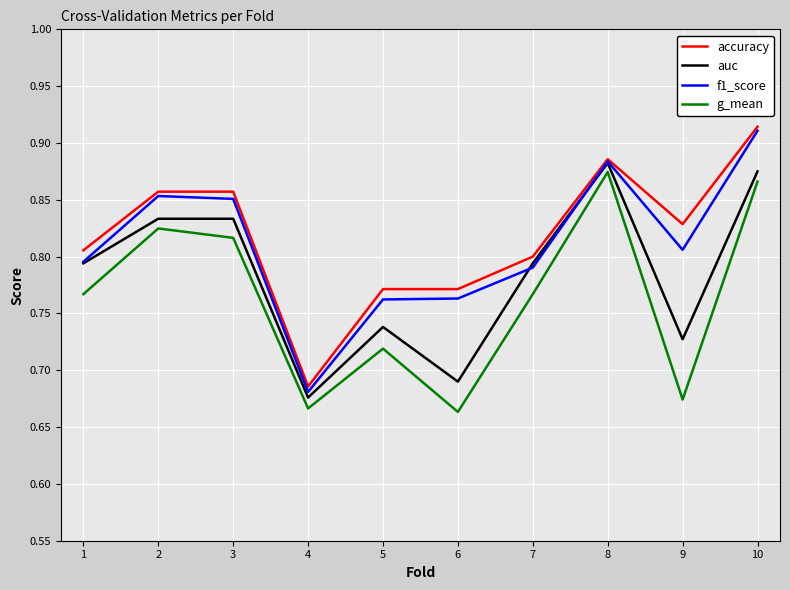

Which series has the largest total across all categories?

accuracy